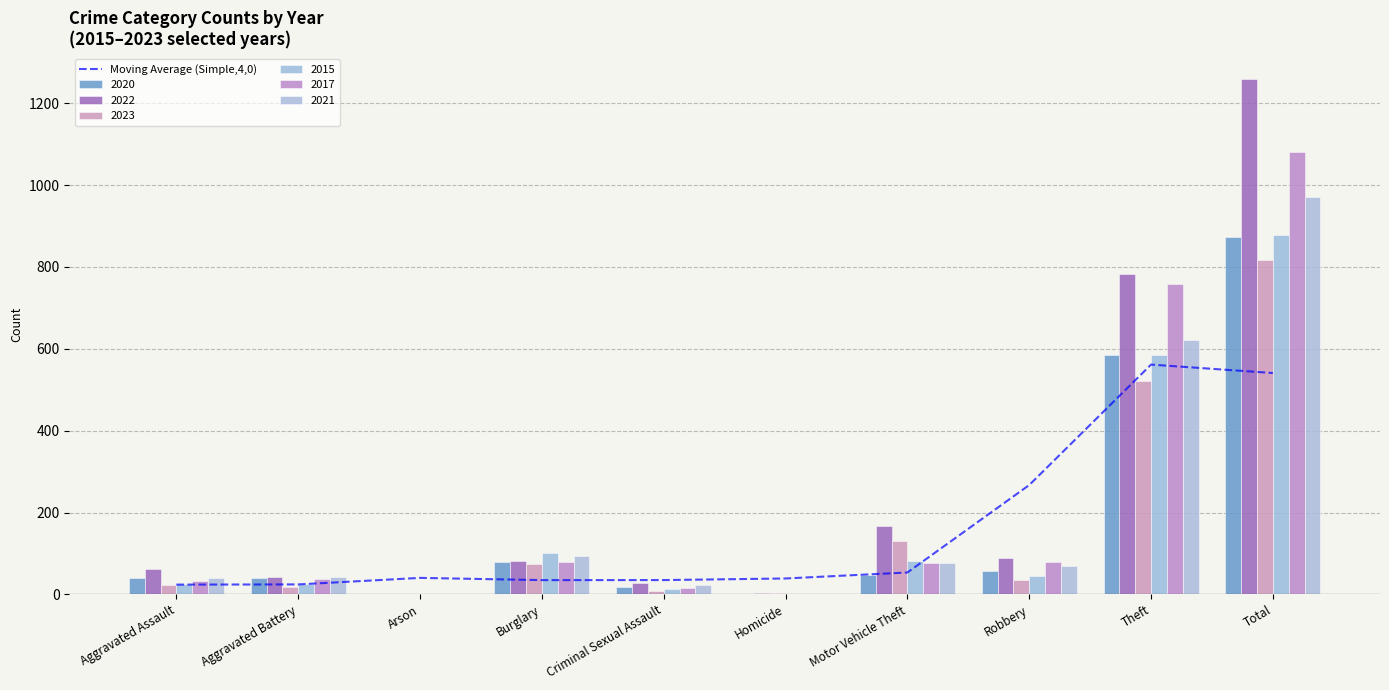

At which label is the value closest to 292?

Robbery